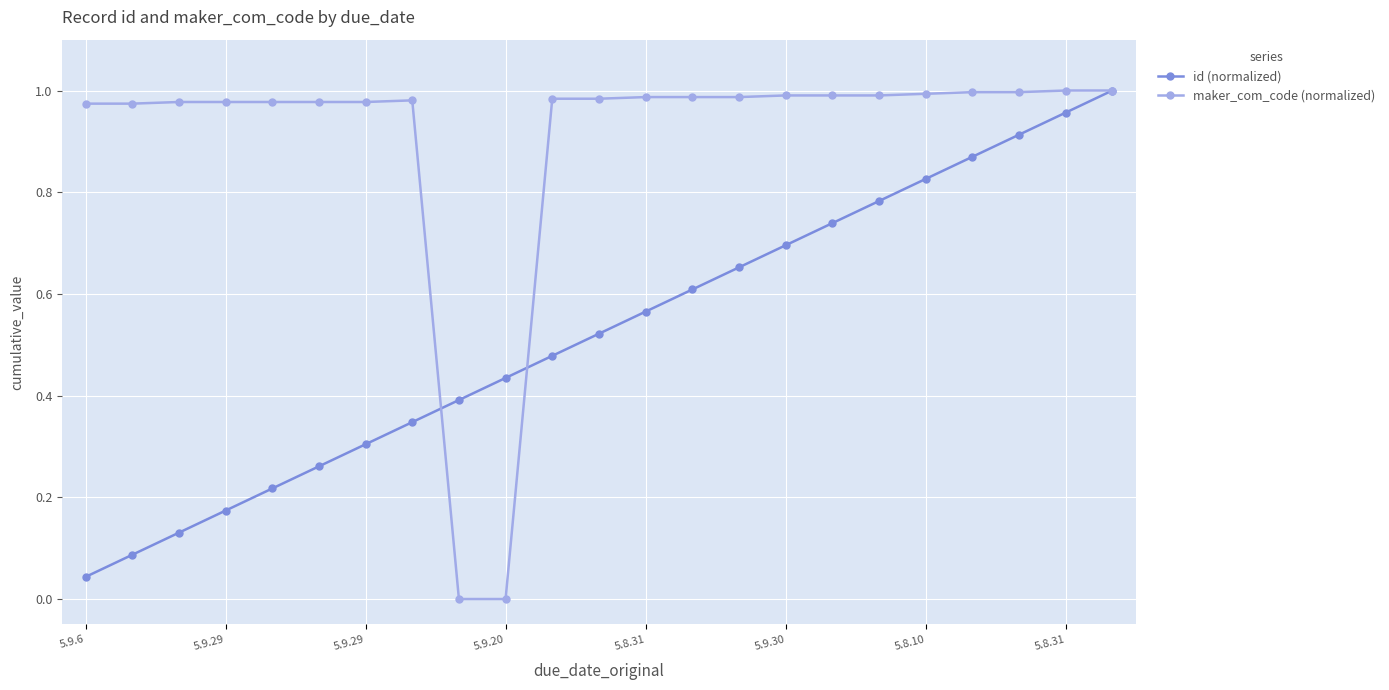

True or false: id (normalized) has more than 2 points higher than both neighbors.

False